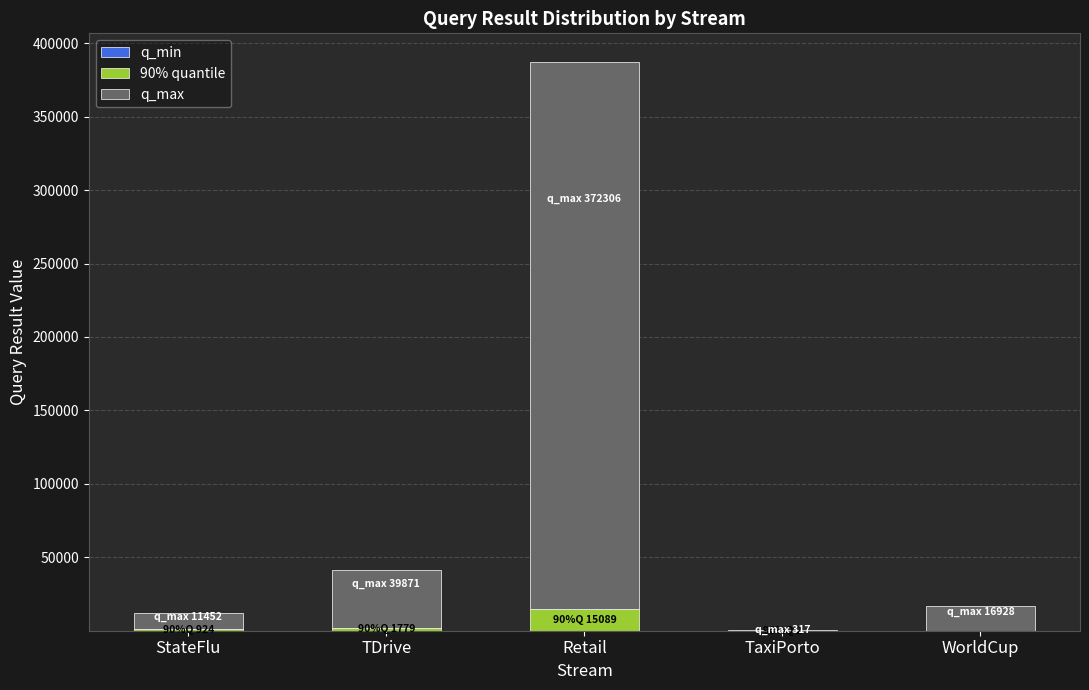

At which category is the sum across all series the highest?

Retail